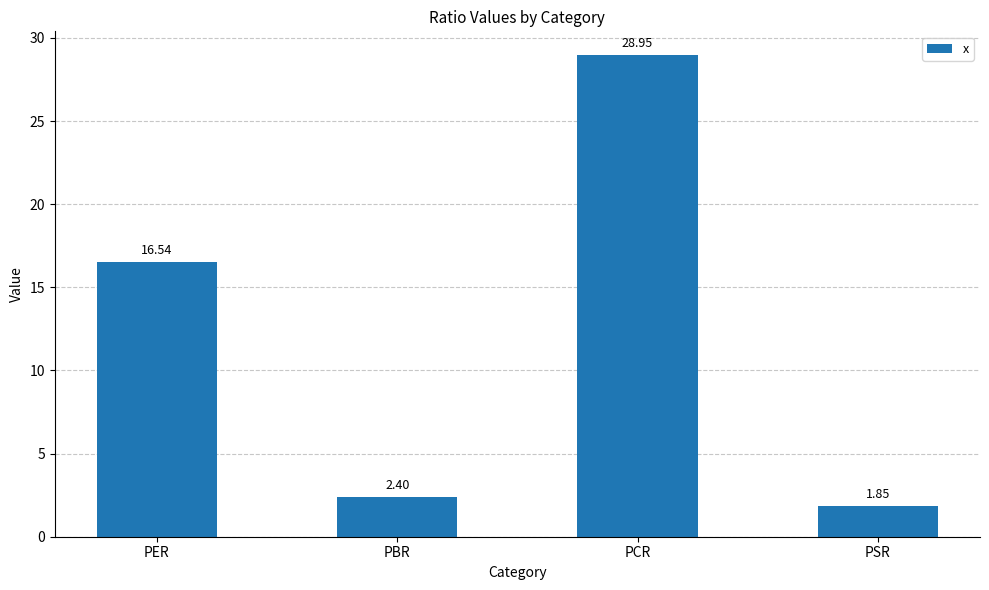

Where does the data first go above 16?

PER